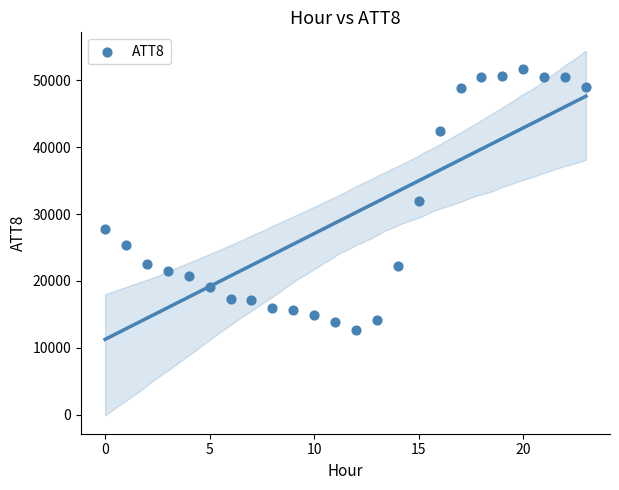

What is the range of Y values (max minus min)?

39100